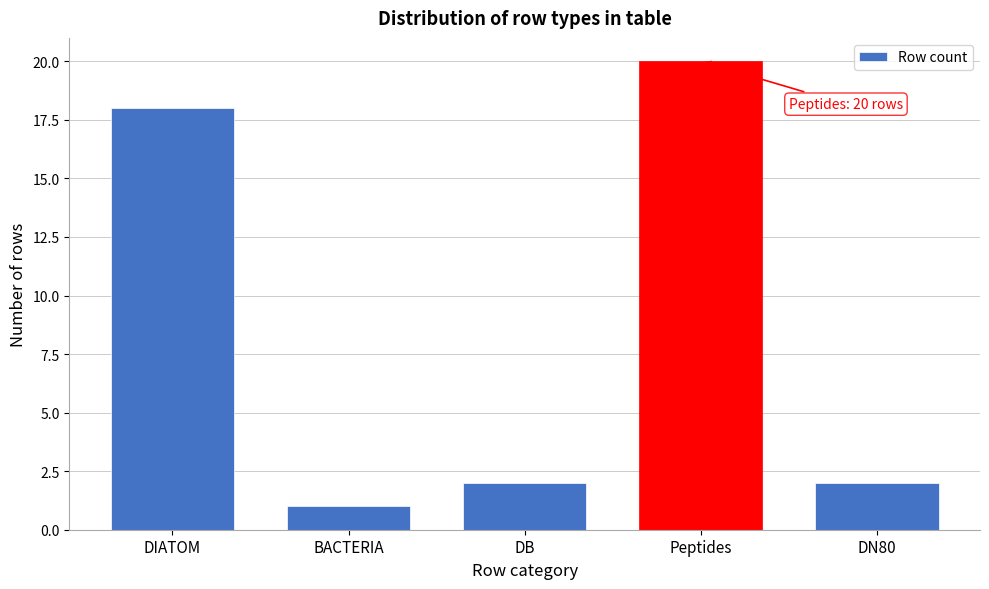

Reading left to right, what are all the values shown in this chart?

18	1	2	20	2